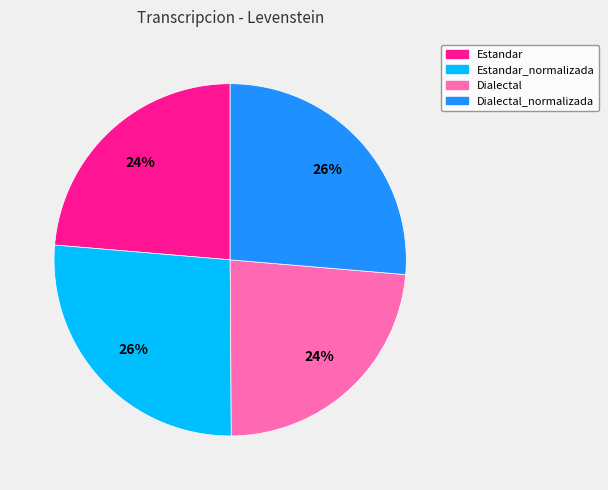

True or false: Dialectal_normalizada accounts for 36% of the total.

False